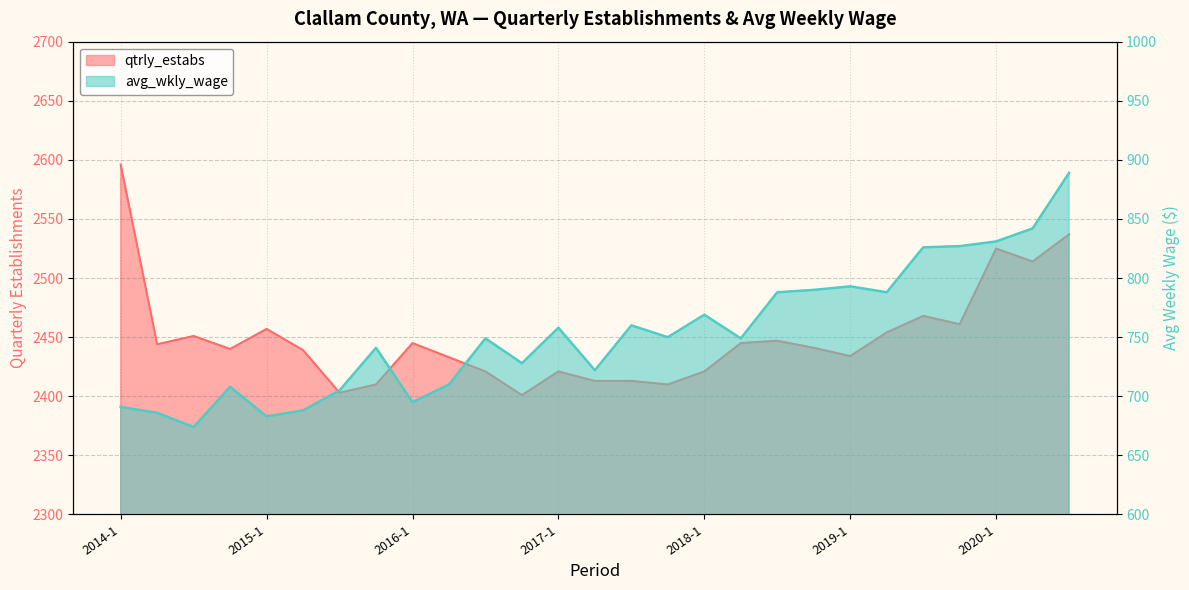

The value of qtrly_estabs at 2015-2 is 2439. True or false?

True